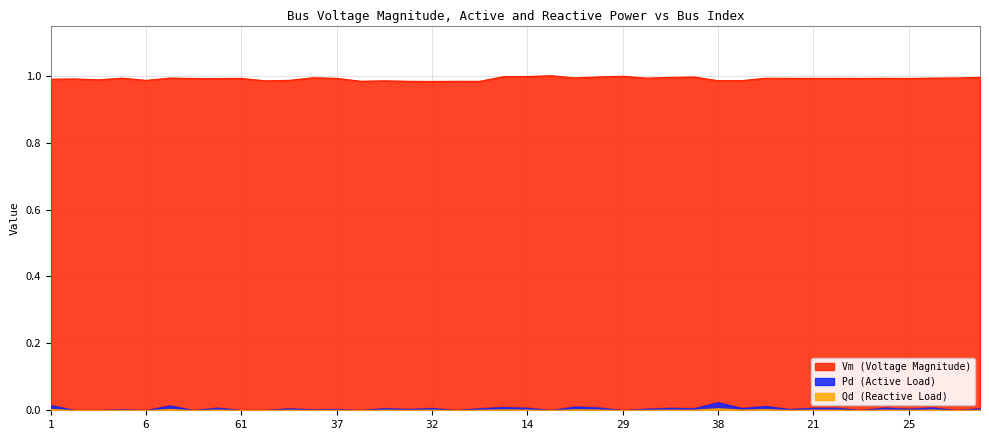

True or false: Pd and Vm cross at least once.

False